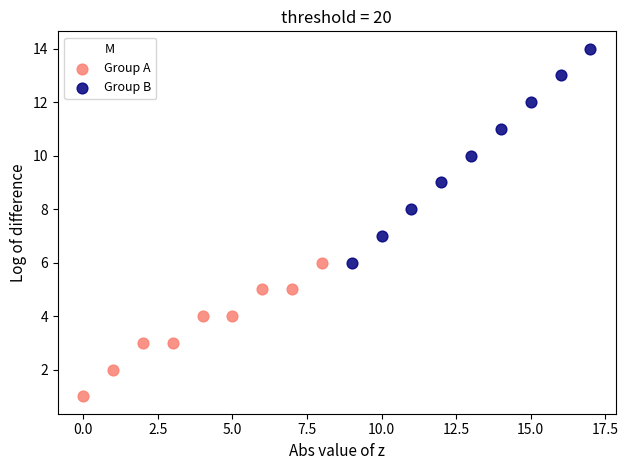

Which series reaches the maximum Y coordinate?

Group B